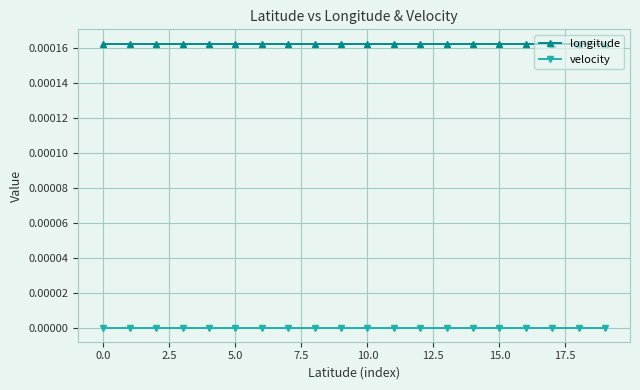

List the series in order of their peak value, highest first.

longitude, velocity